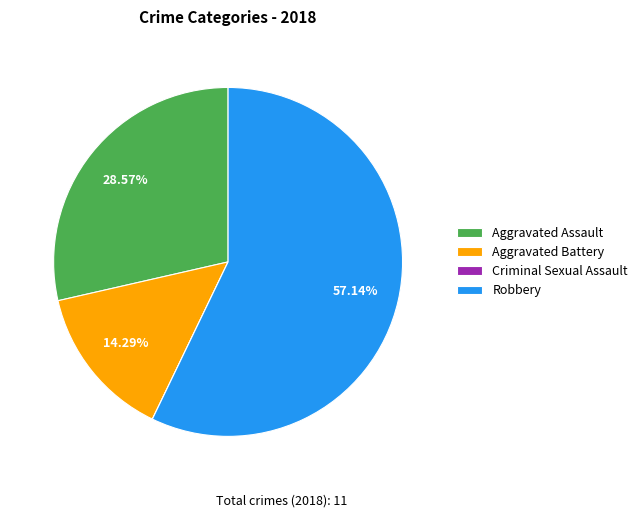

What is the largest slice in the pie chart?

Robbery